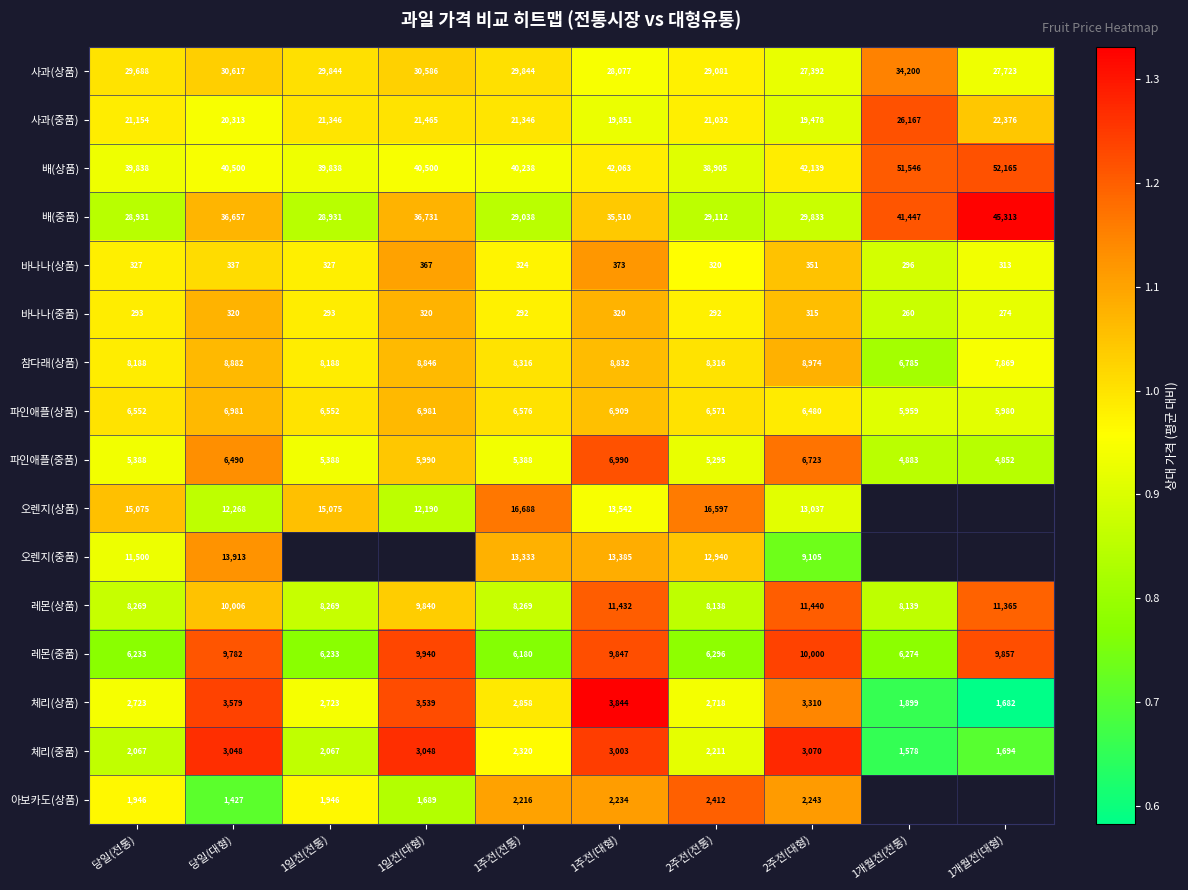

Which category has the highest value in the 사과(중품) series?

1개월전(전통)